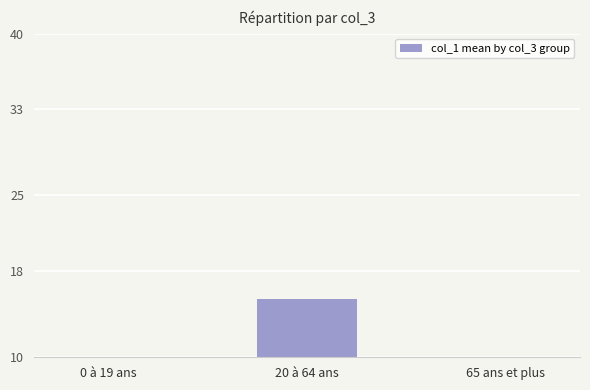

What is the value of the 1st bar from the left?

7.2